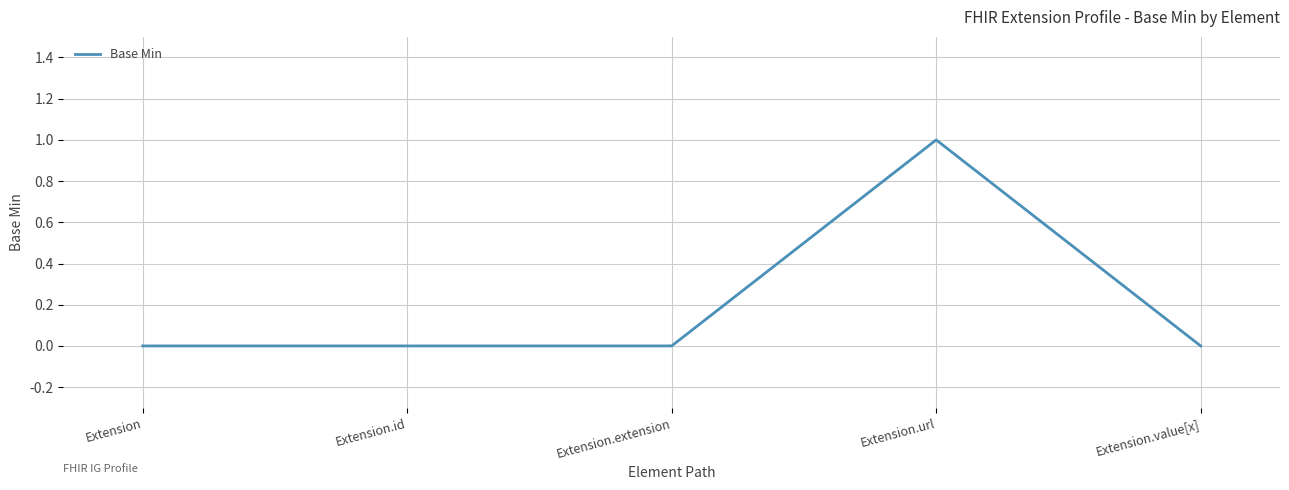

How many series are shown in this chart?

1